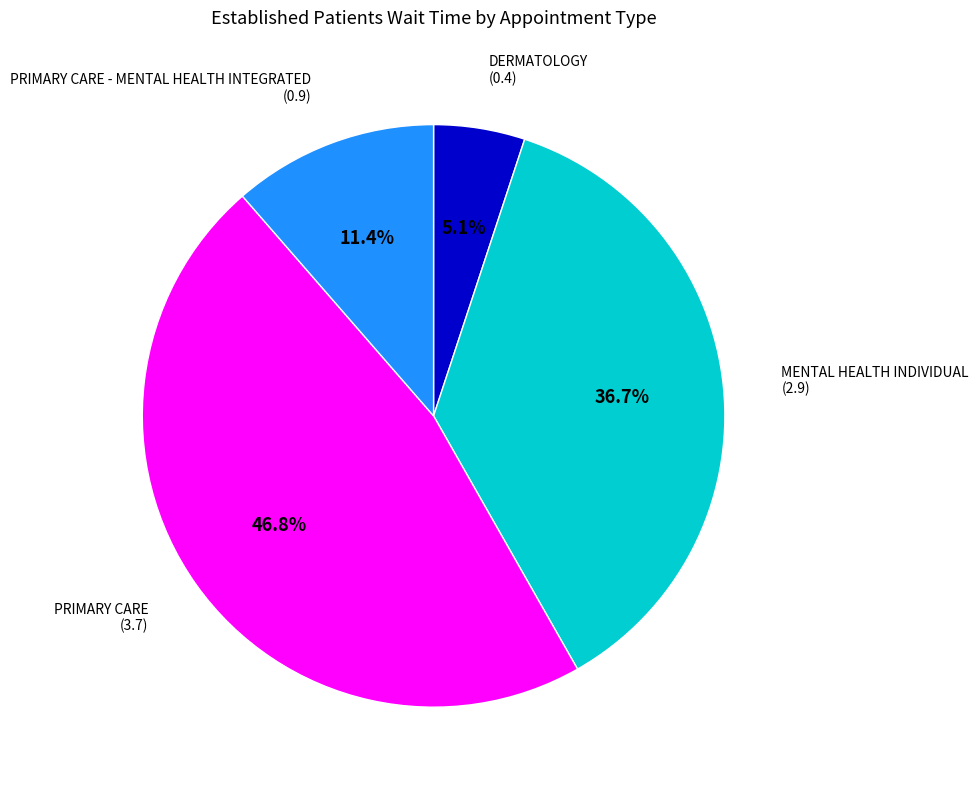

How many segments does this pie chart have?

4